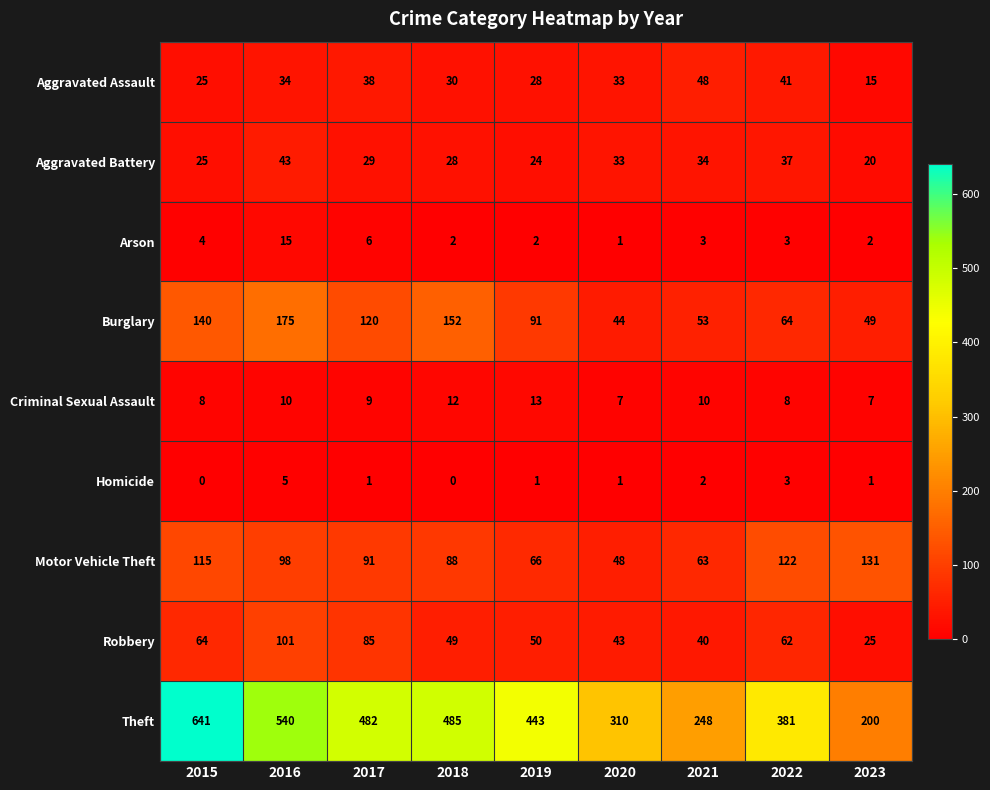

How many values in the Burglary series are below 91?

4